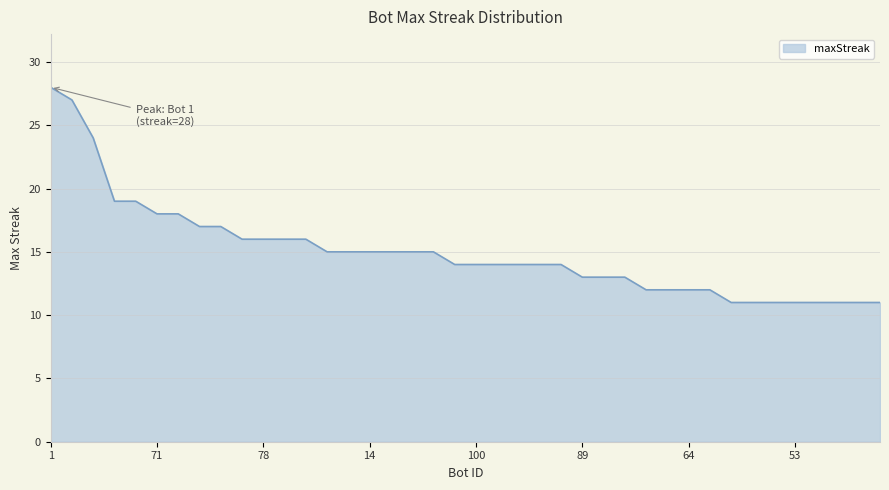

What is the difference between the maximum and minimum values?

17